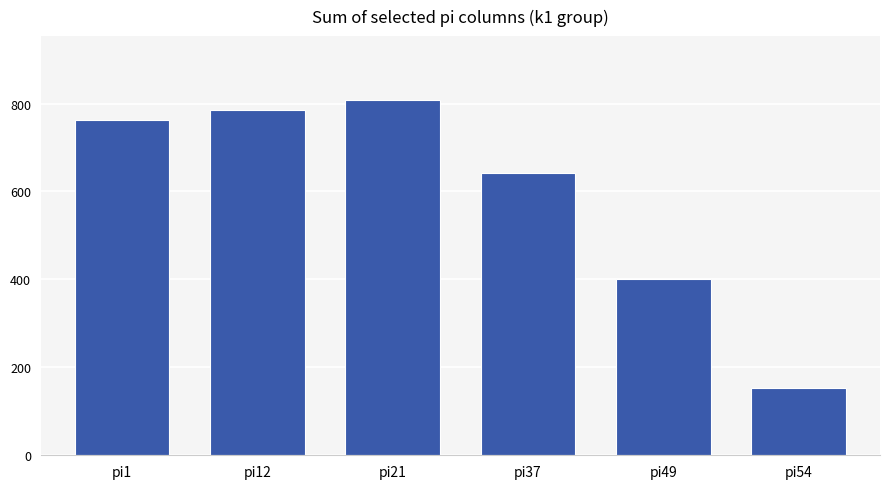

What is the smallest value displayed?

152